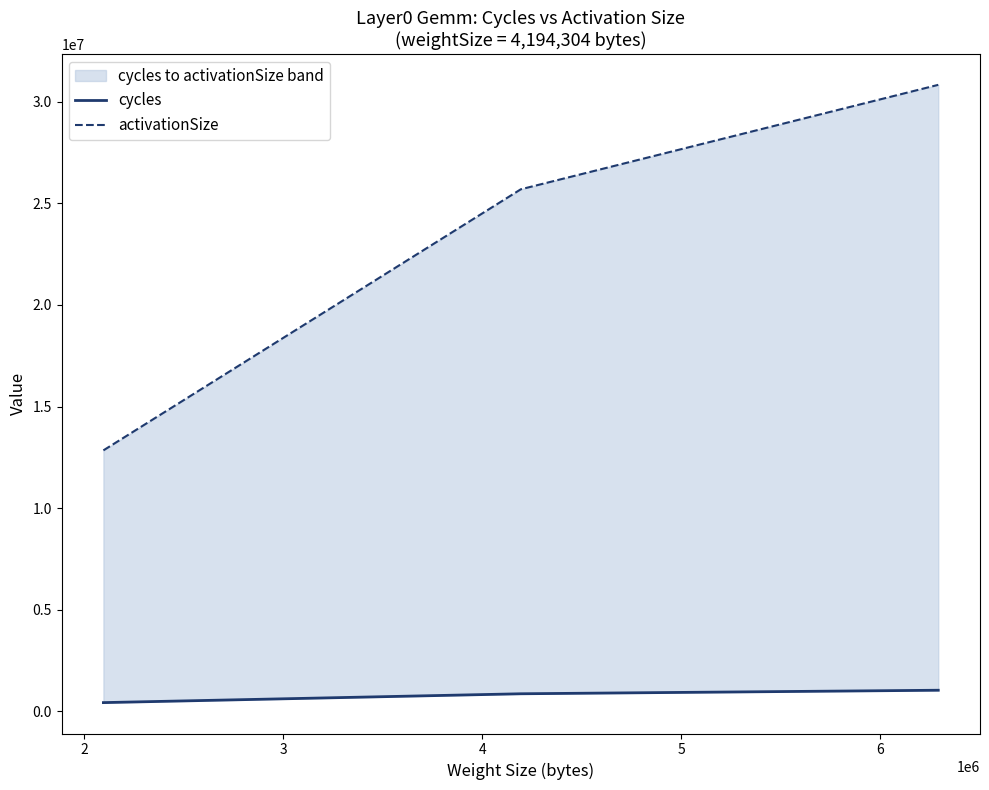

Rank the series by their maximum value, from lowest to highest.

cycles, activationSize